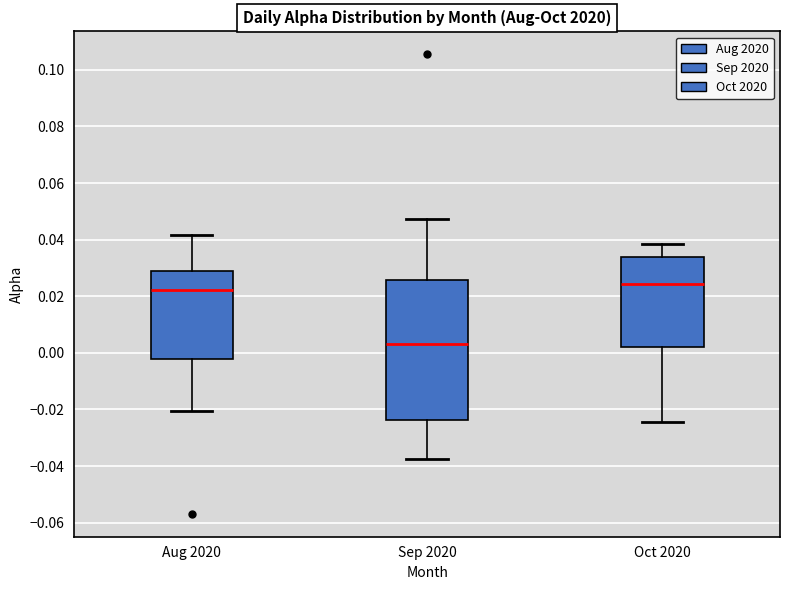

Where does the lower whisker of the box for Sep 2020 end on the y-axis? The values are not printed on the chart, so give them approximately, as read against the axis.

-0.038